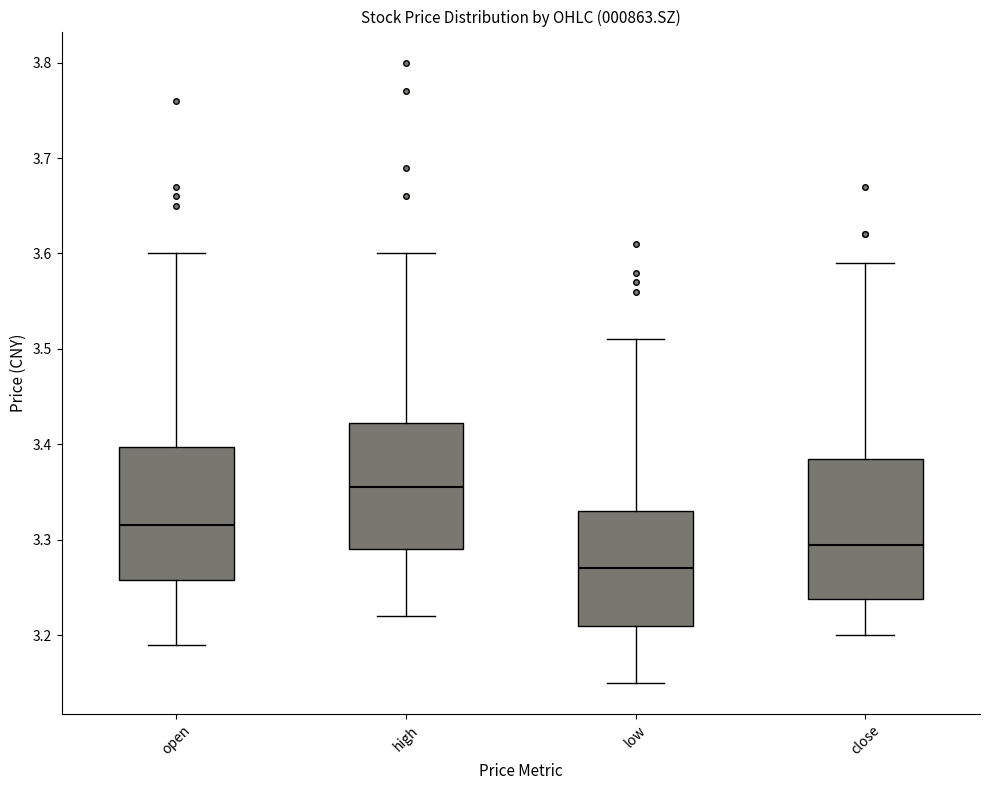

Which box has the highest median line?

high